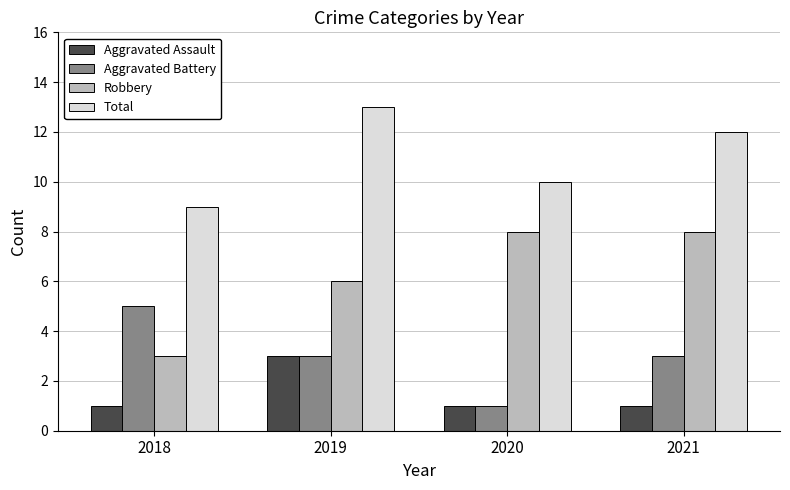

Rank the series by their average value, from highest to lowest.

Total, Robbery, Aggravated Battery, Aggravated Assault